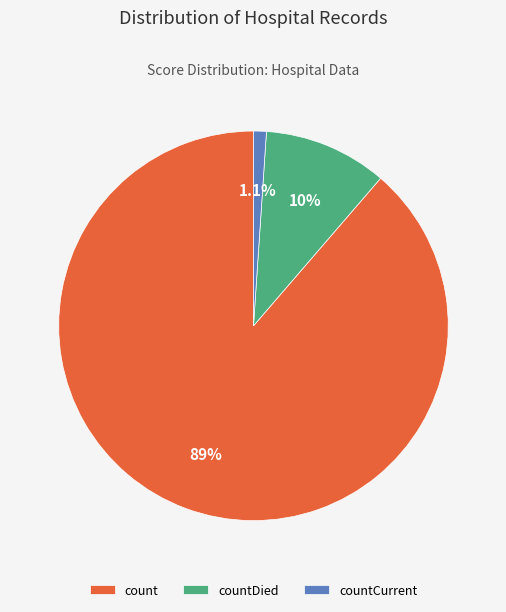

To the nearest percent, what portion does countDied represent?

10%